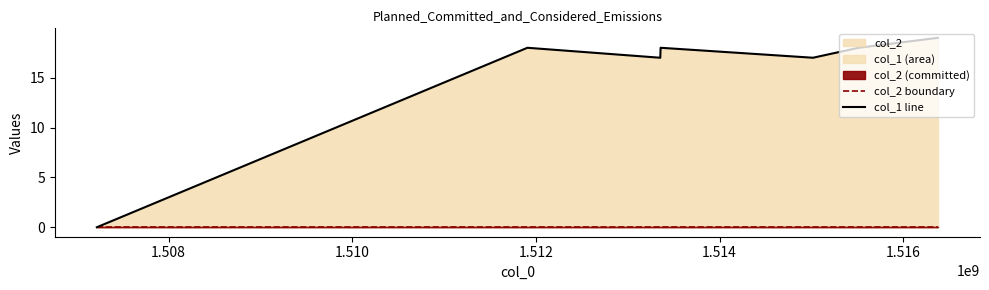

True or false: col_2 boundary and col_1 line cross at least once.

False